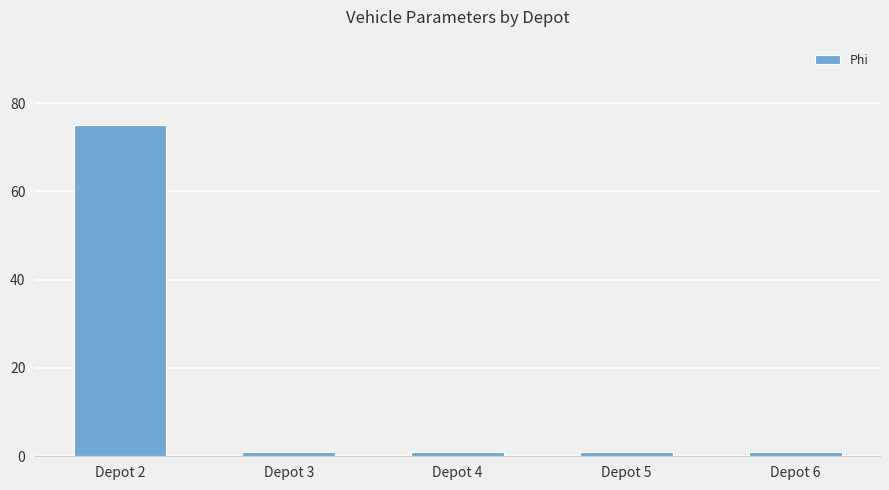

At which category does the chart reach its peak across all series?

Depot 2